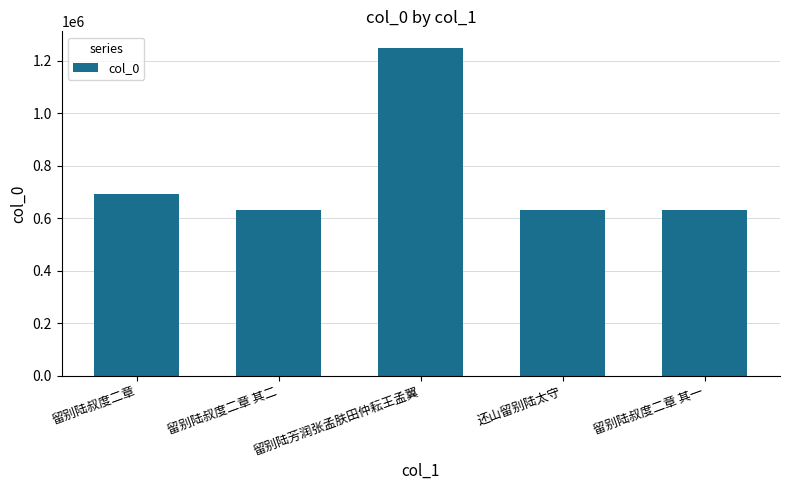

What is the minimum value shown in the chart?

629151